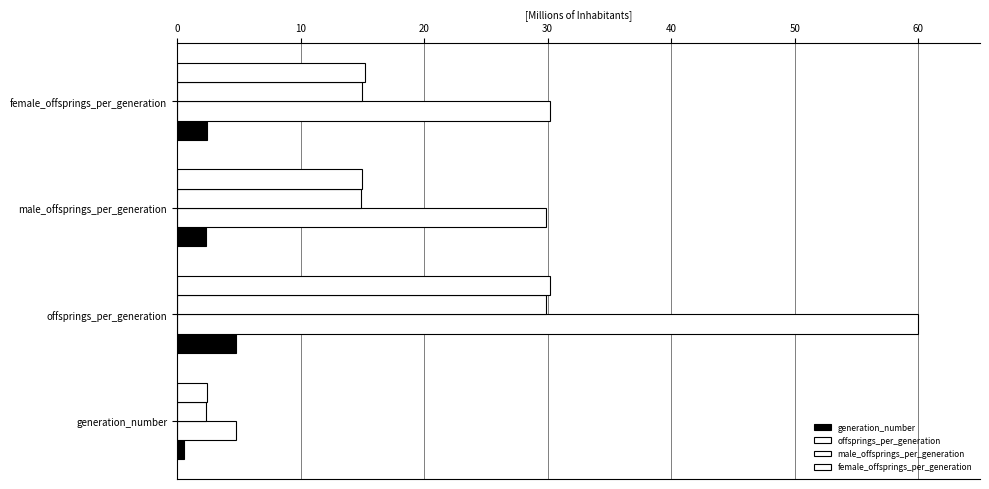

Which series has the largest range (max minus min)?

offsprings_per_generation